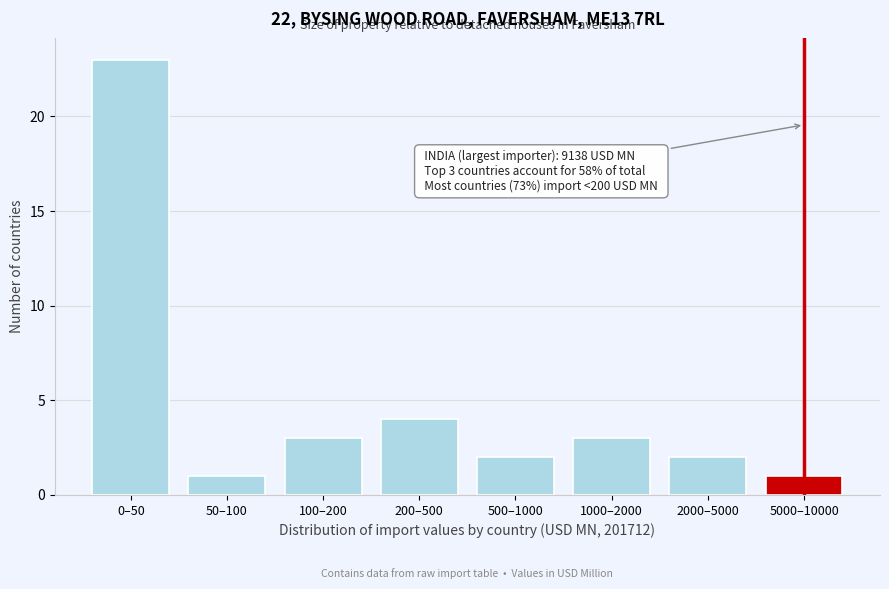

Reading right to left, list all the values displayed in this chart.

1	2	3	2	4	3	1	23